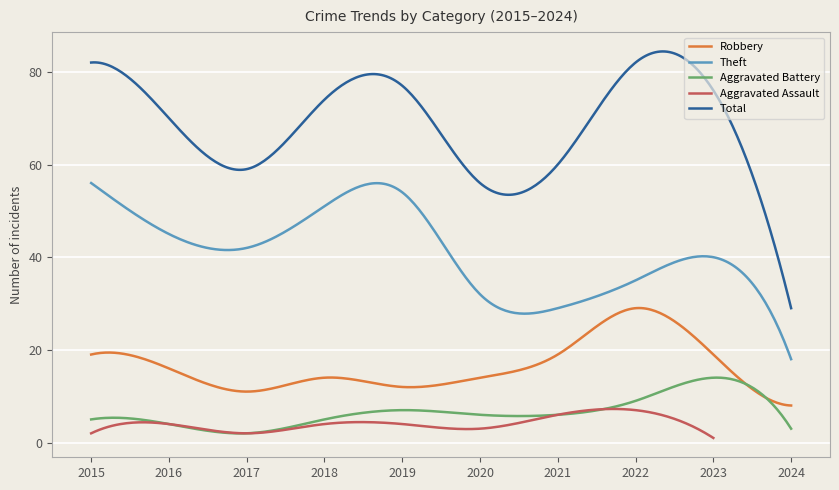

What is the average value of the Theft series?

40.9